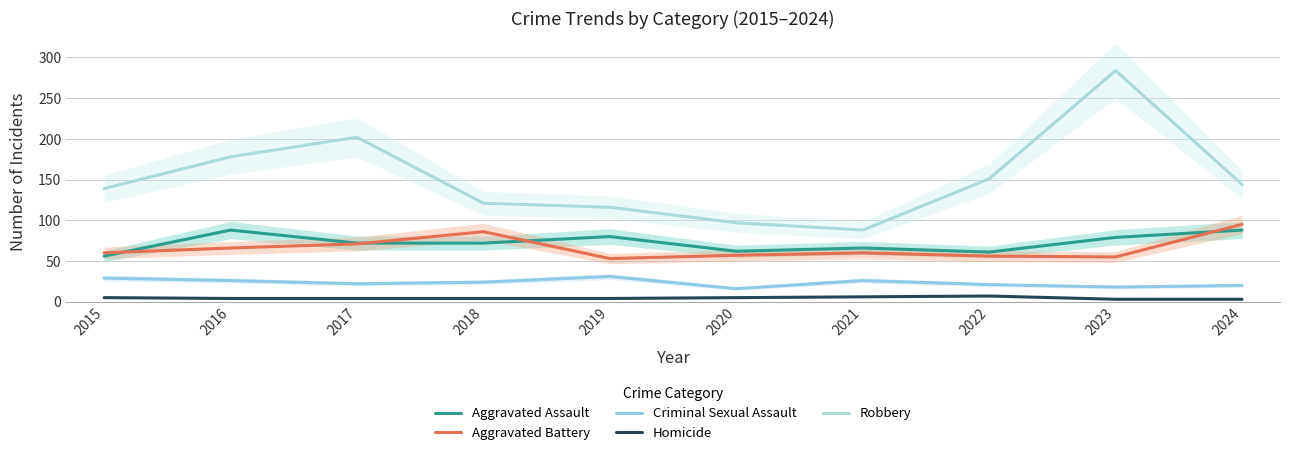

True or false: Robbery has a value of 224 at 2015.

False